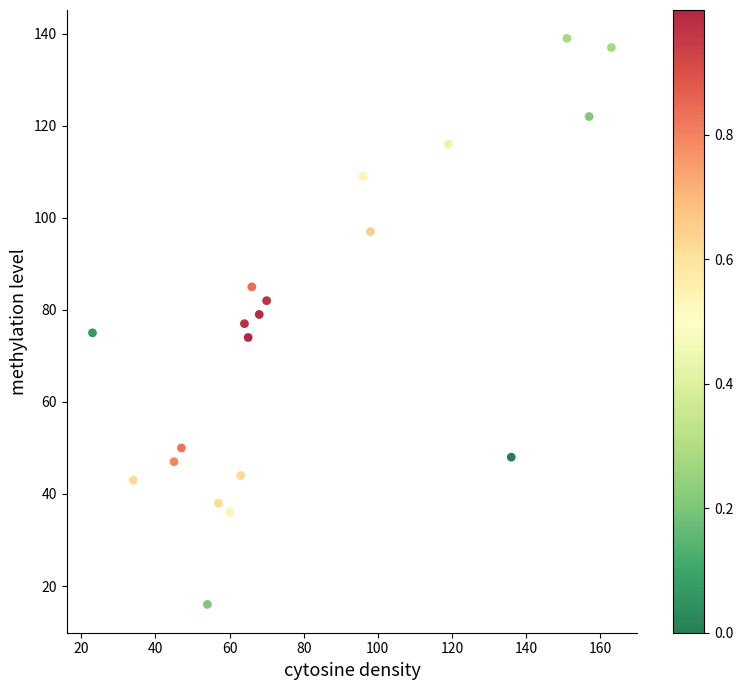

What is the range of X values (max minus min)?

140